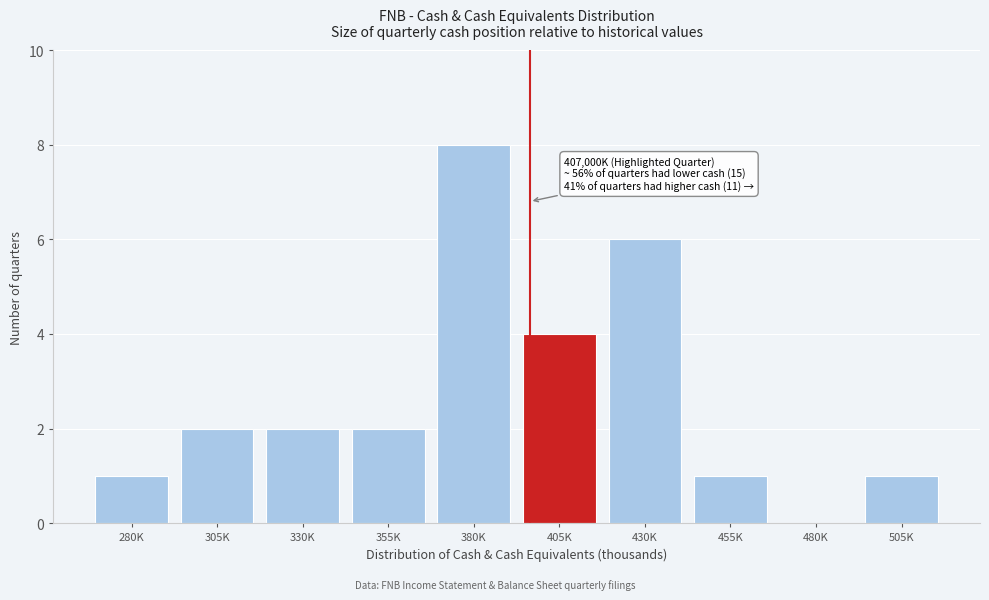

Reading left to right, transcribe all the data shown in this chart.

280K=1	305K=2	330K=2	355K=2	380K=8	405K=4	430K=6	455K=1	480K=0	505K=1